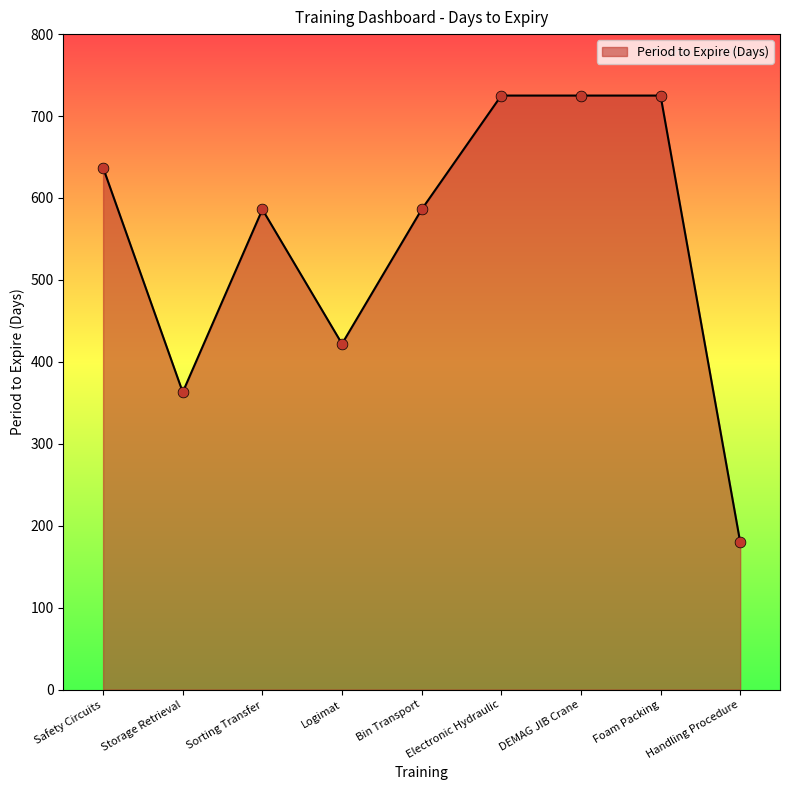

Approximately how many times larger is the value at Storage Retrieval compared to Handling Procedure?

2.0